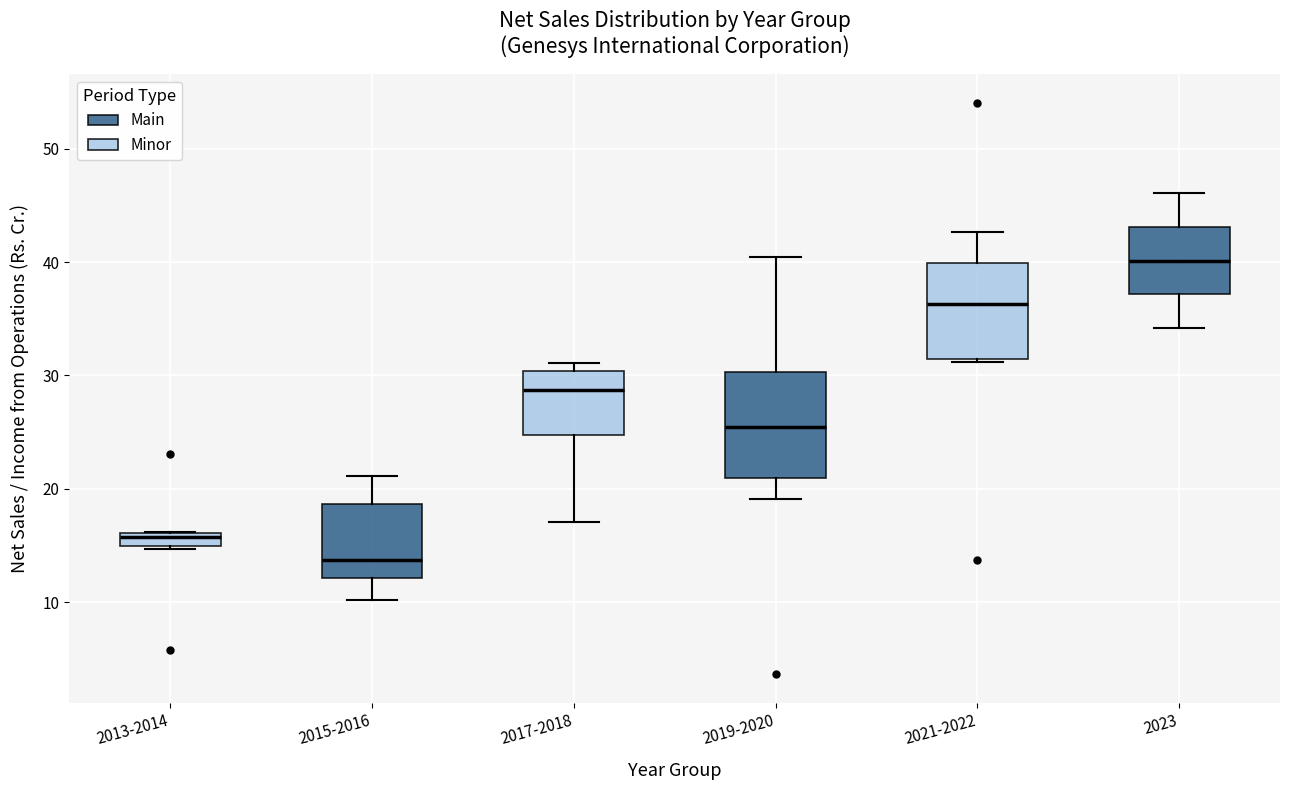

Which box has the highest median line?

2023